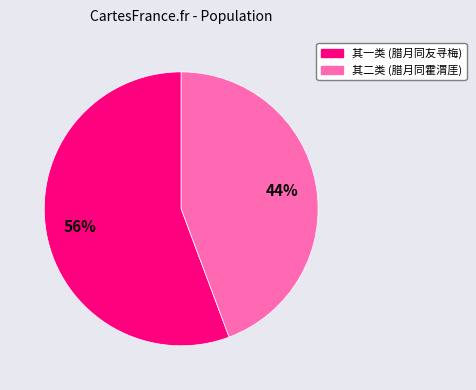

To the nearest percent, what is the average slice percentage?

33%